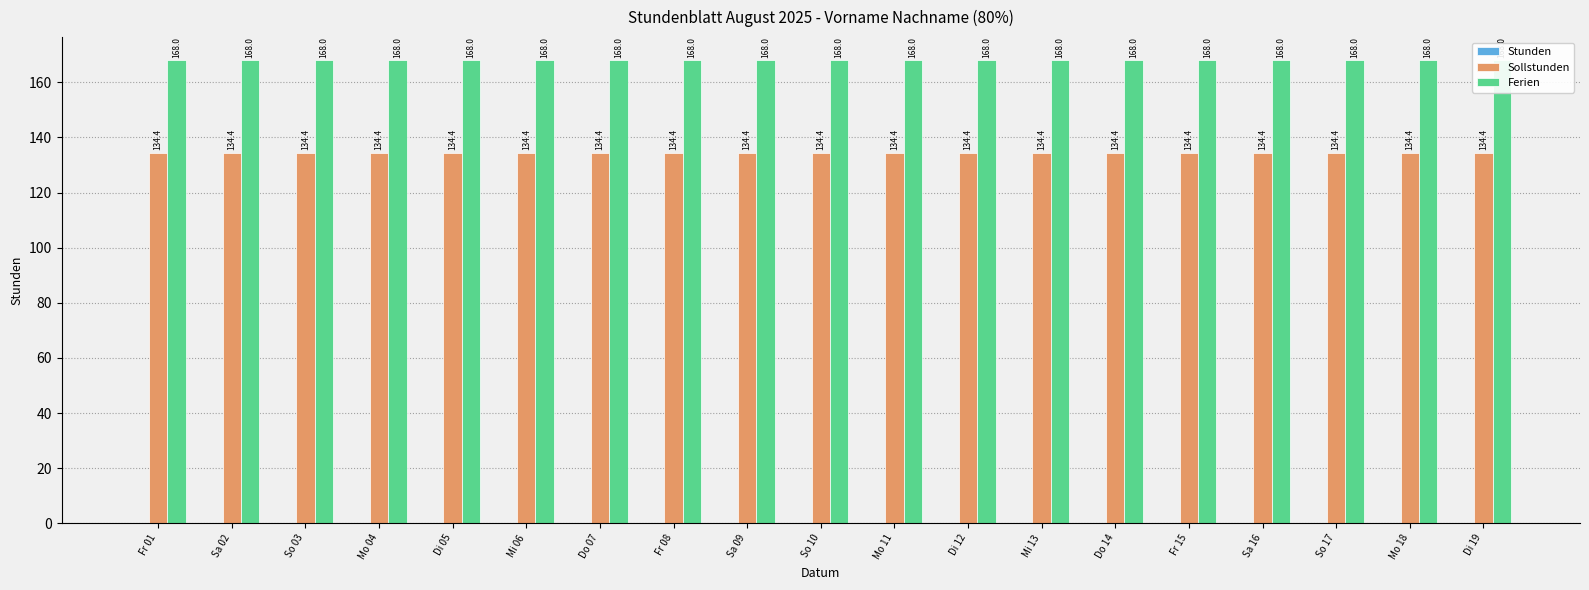

What is the sum of all Ferien values?

3192.0